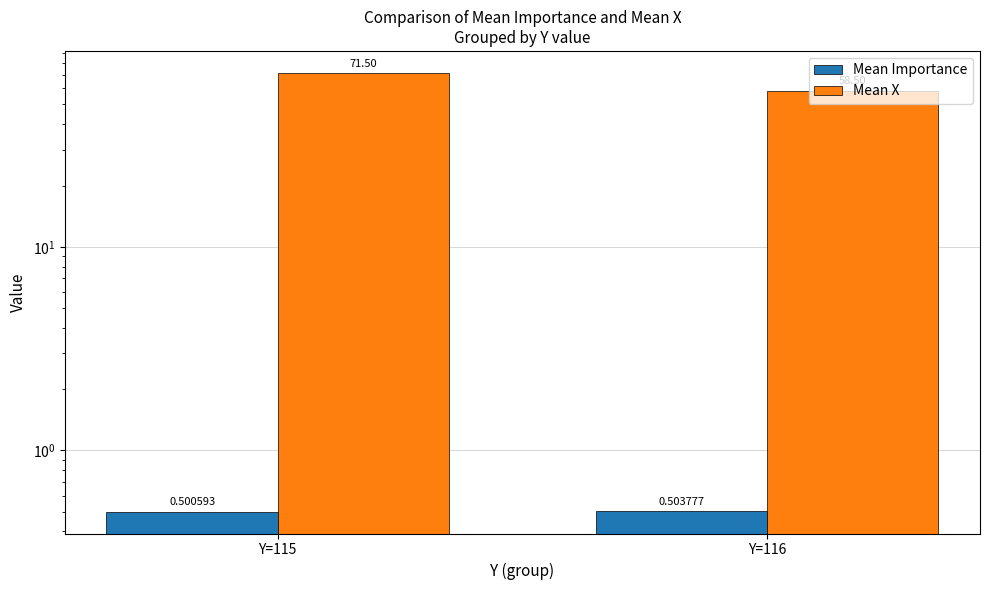

Rank the series by their average value, from lowest to highest.

Mean Importance, Mean X